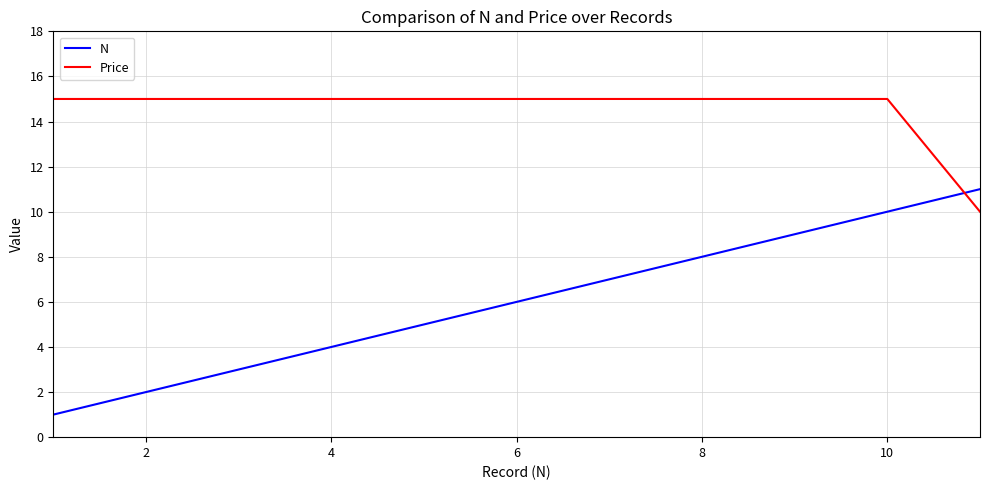

What is the difference between the maximum and minimum values in the N series?

10